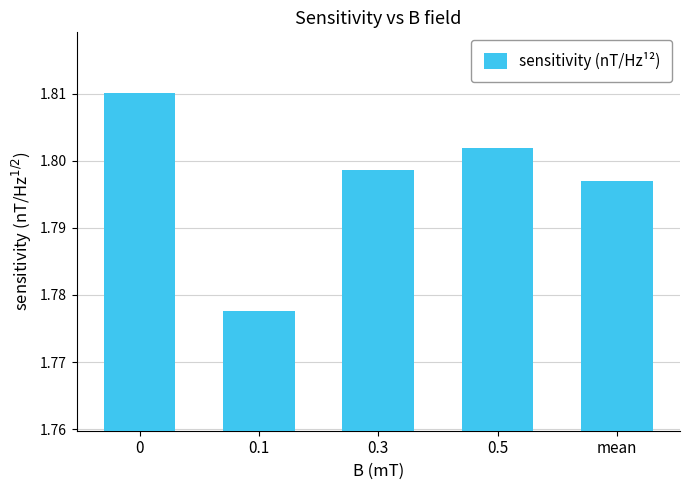

Is it true that the value at 0 is 2.8?

False